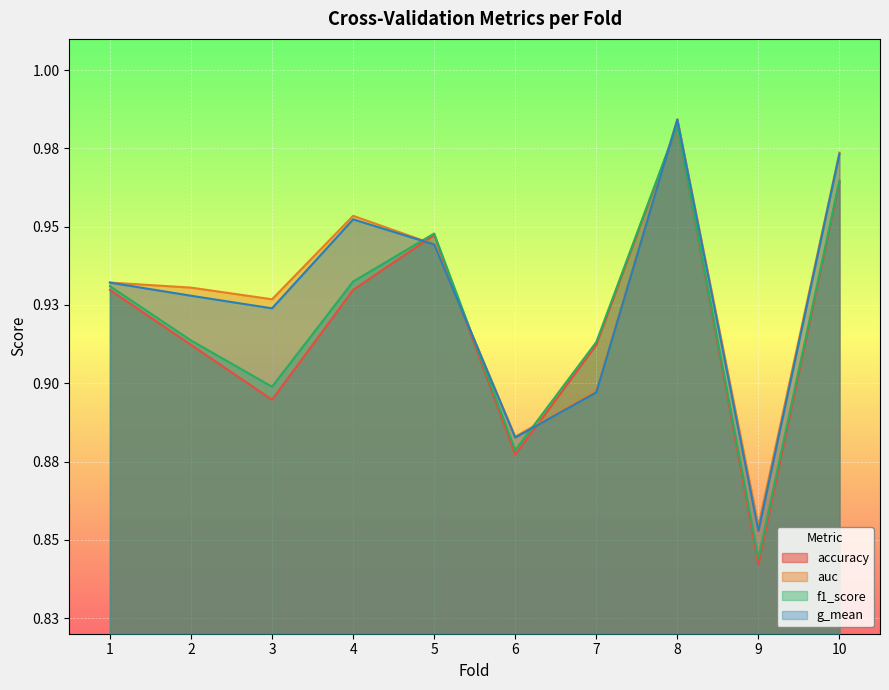

Rank the series at 8 from highest to lowest value.

auc, g_mean, f1_score, accuracy